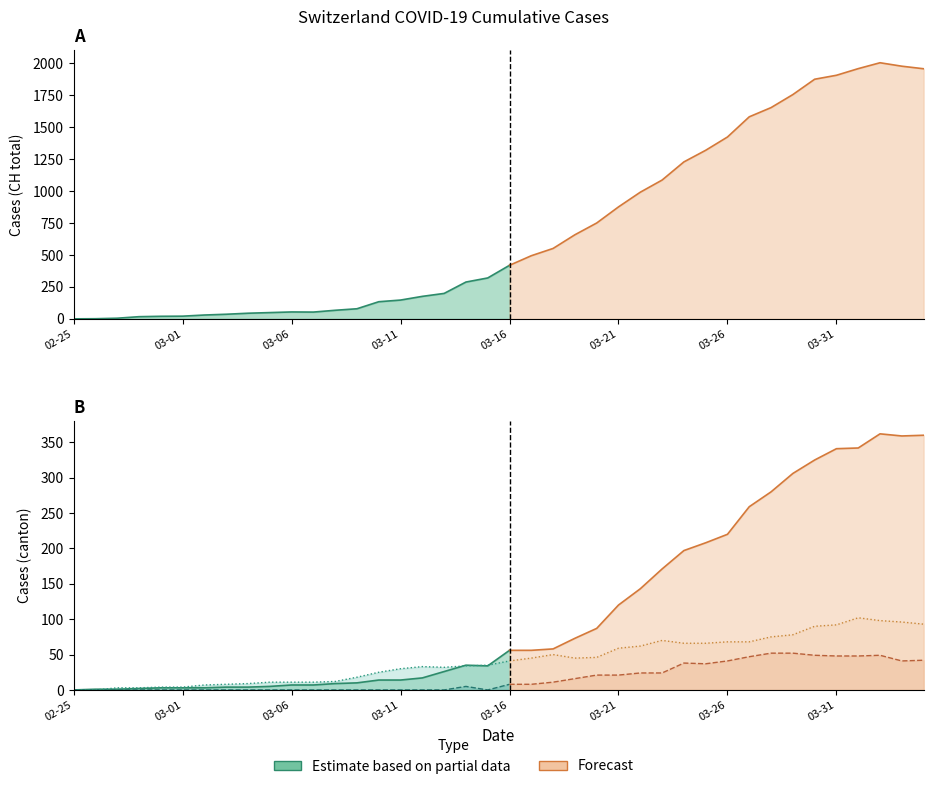

The GE series shows 5 at 2020-02-29. True or false?

False